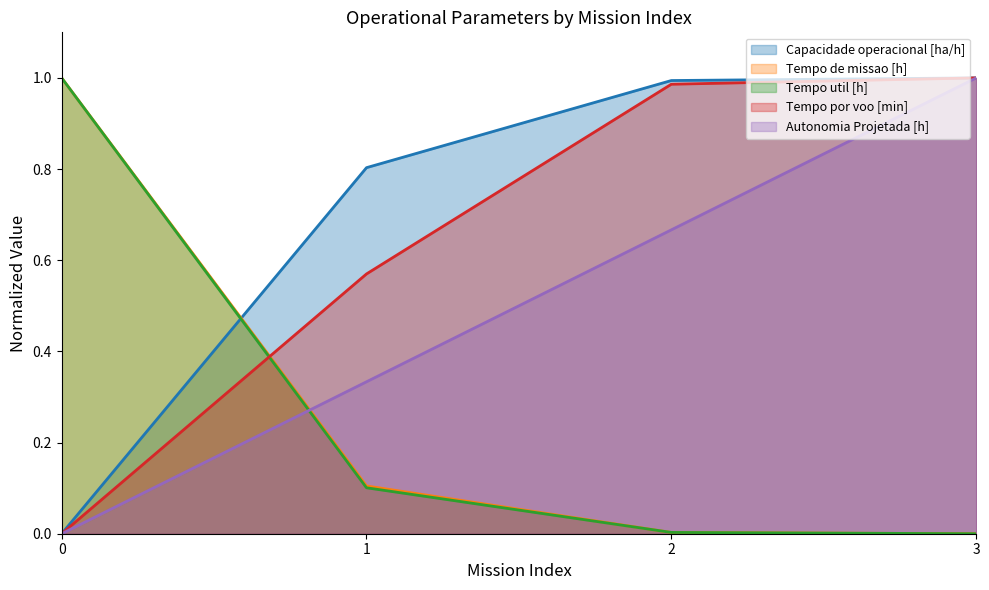

What is the average value of the Tempo util [h] series?

0.3